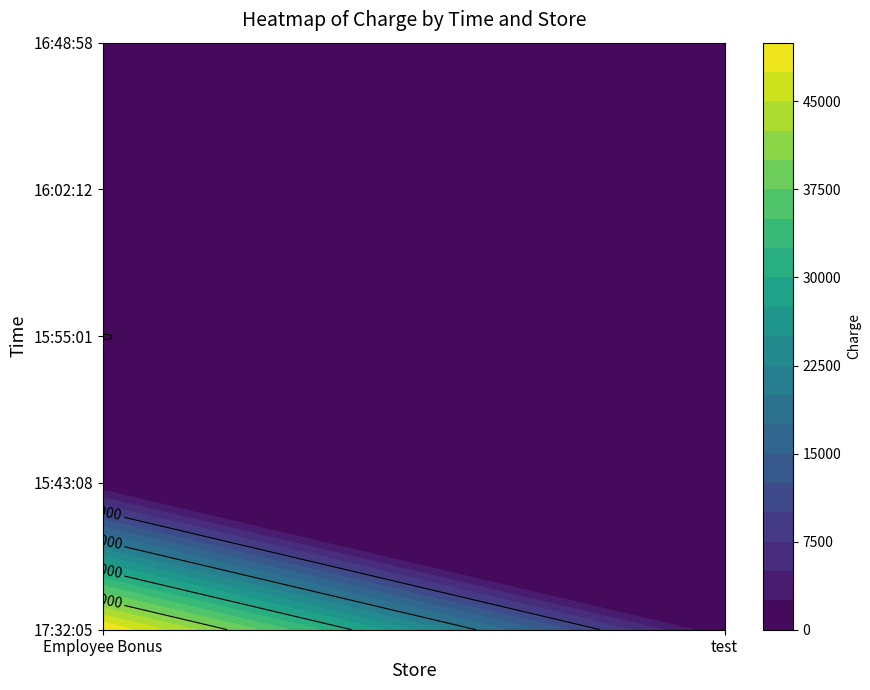

At 1, list the series in order from smallest to largest.

Employee Bonus, test